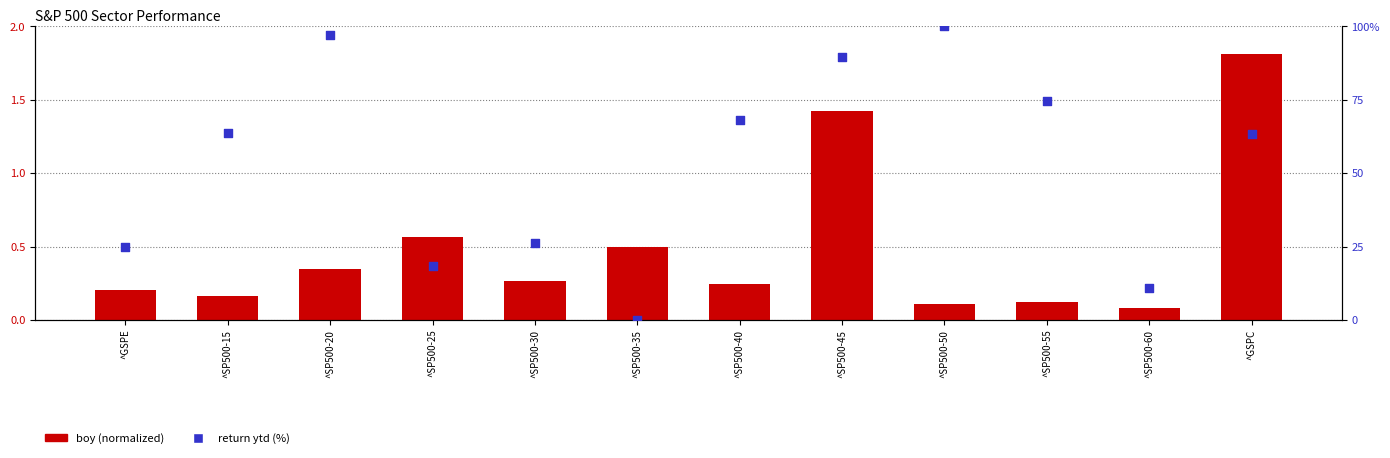

Which series reaches the minimum Y coordinate?

return ytd (%)